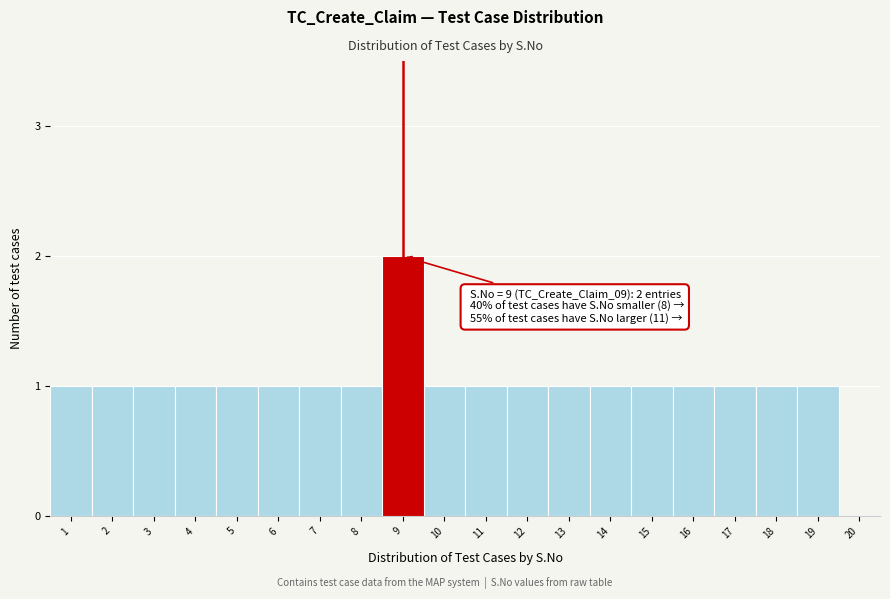

Reading left to right, extract all data points from this chart.

1=1	2=1	3=1	4=1	5=1	6=1	7=1	8=1	9=2	10=1	11=1	12=1	13=1	14=1	15=1	16=1	17=1	18=1	19=1	20=0